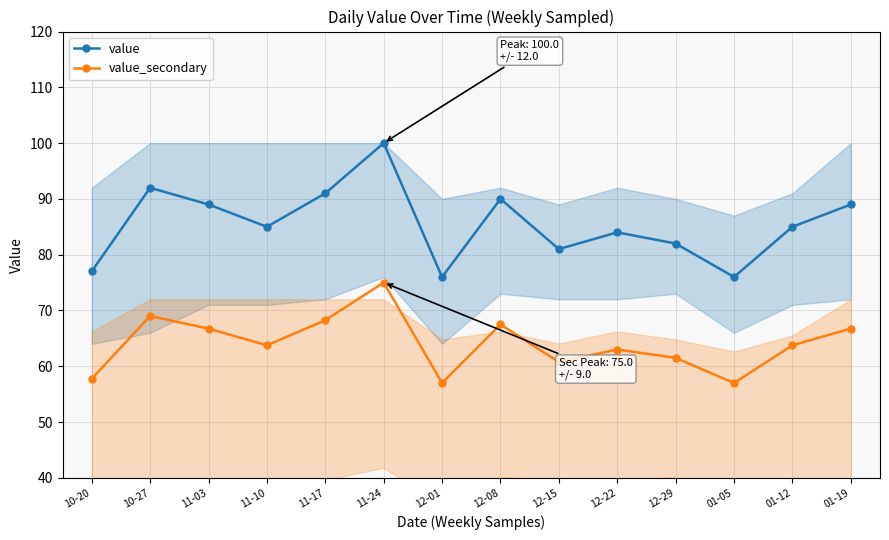

At which label is value closest to 88?

11-03